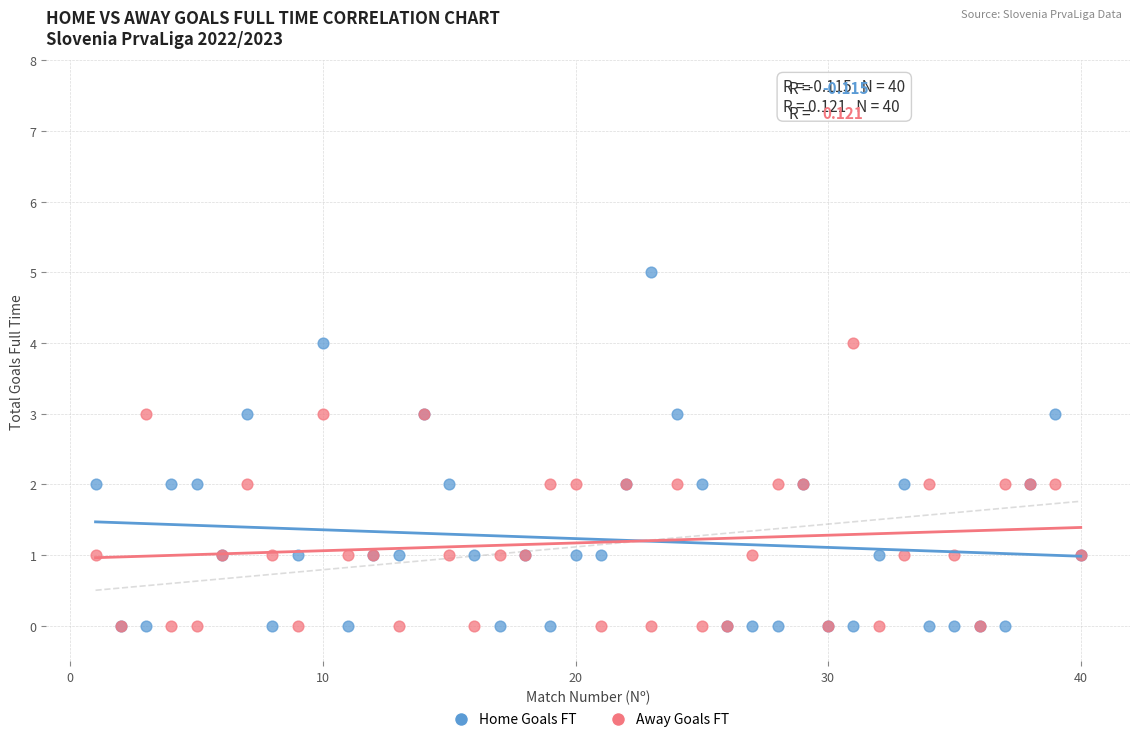

What are all the series names shown in the legend?

Home Goals FT, Away Goals FT